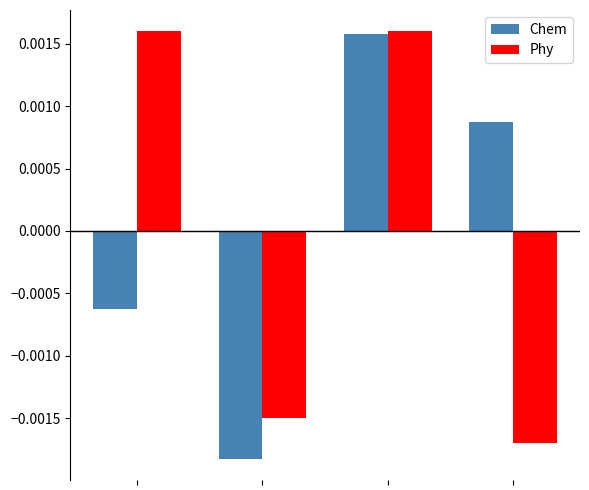

How many bars are there in each group?

2